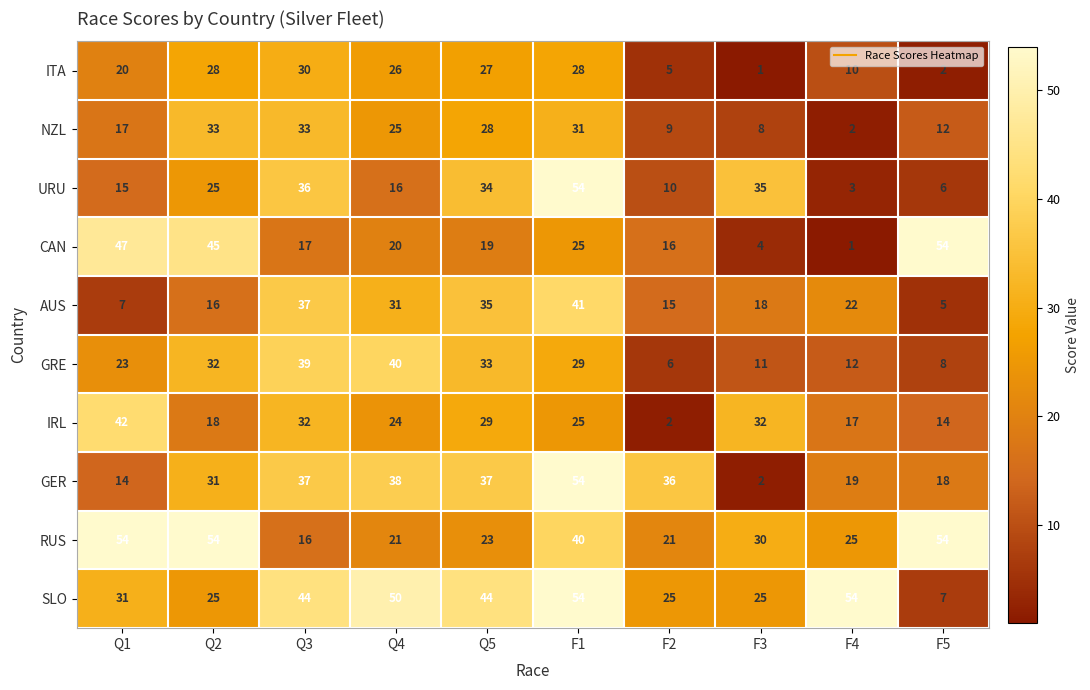

How many values in the SLO series are below 44?

5